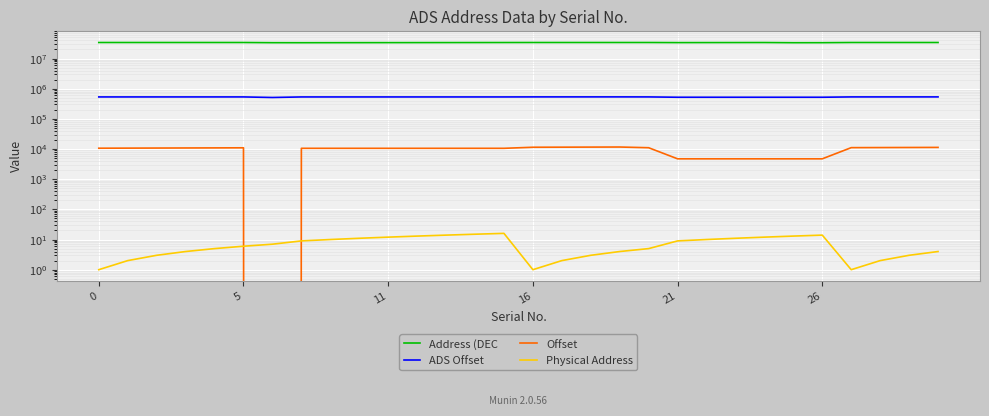

True or false: Offset and Physical Address intersect in this chart.

True